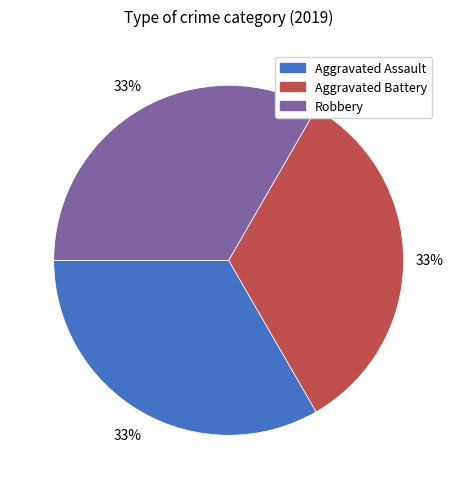

What is the ratio of the value at Aggravated Assault to the value at Robbery?

1.0